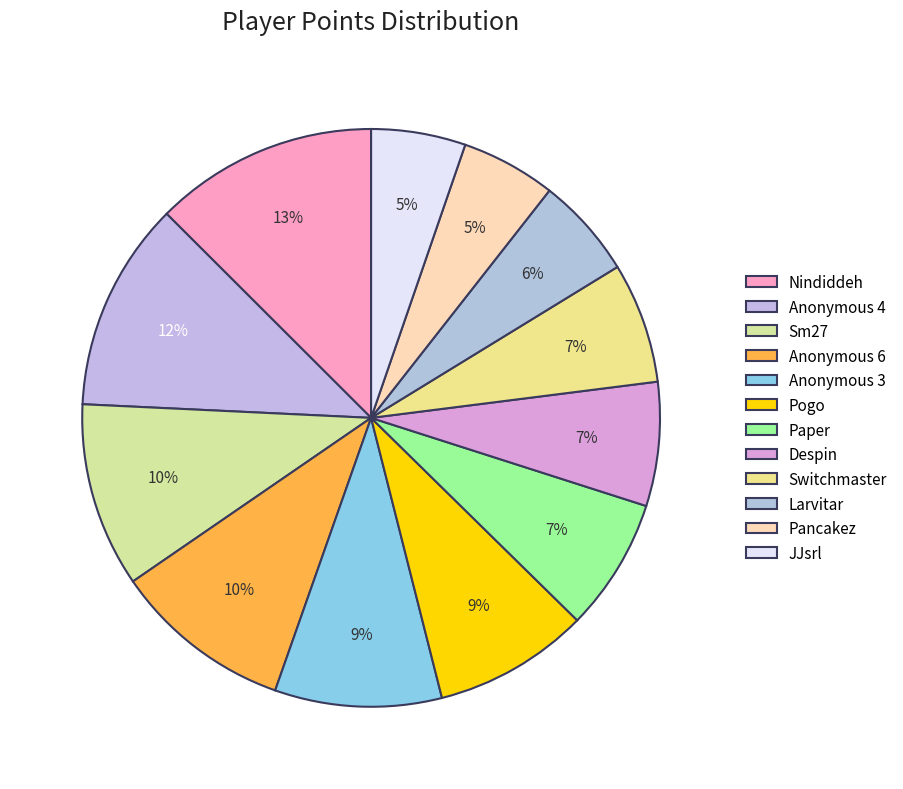

What is the change in value from Nindiddeh to Pancakez?

-340